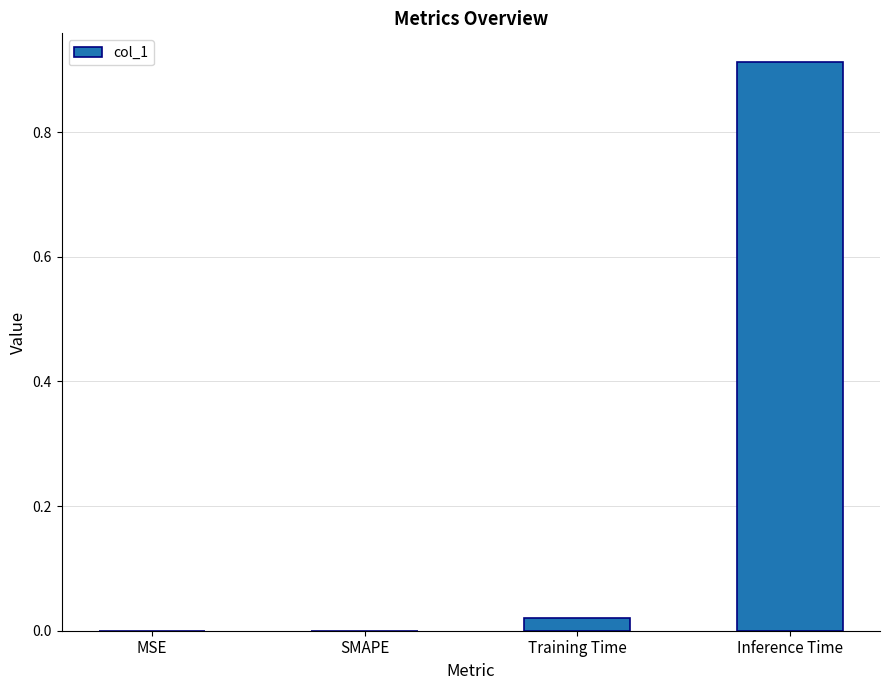

What is the change in value from Training Time to Inference Time?

+0.9